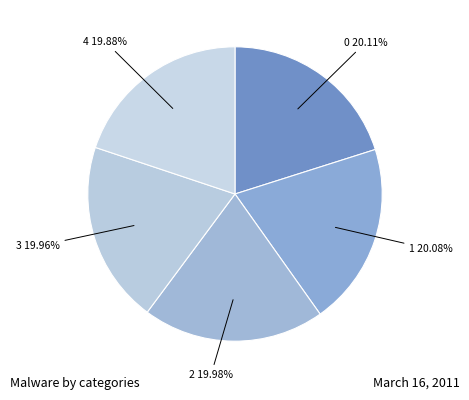

Count the number of slices in the pie.

5